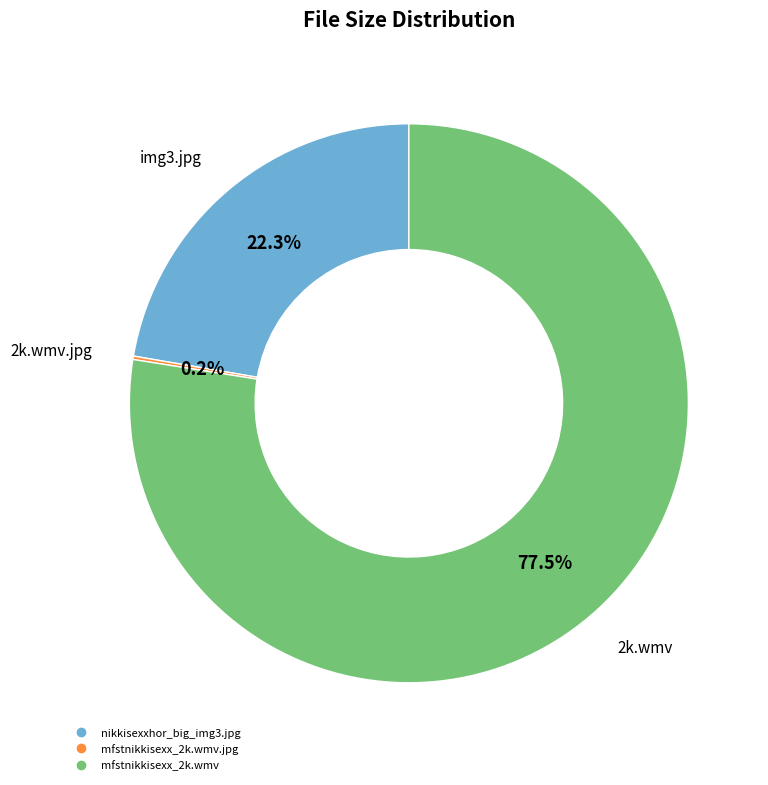

Is there a majority slice in this chart?

Yes